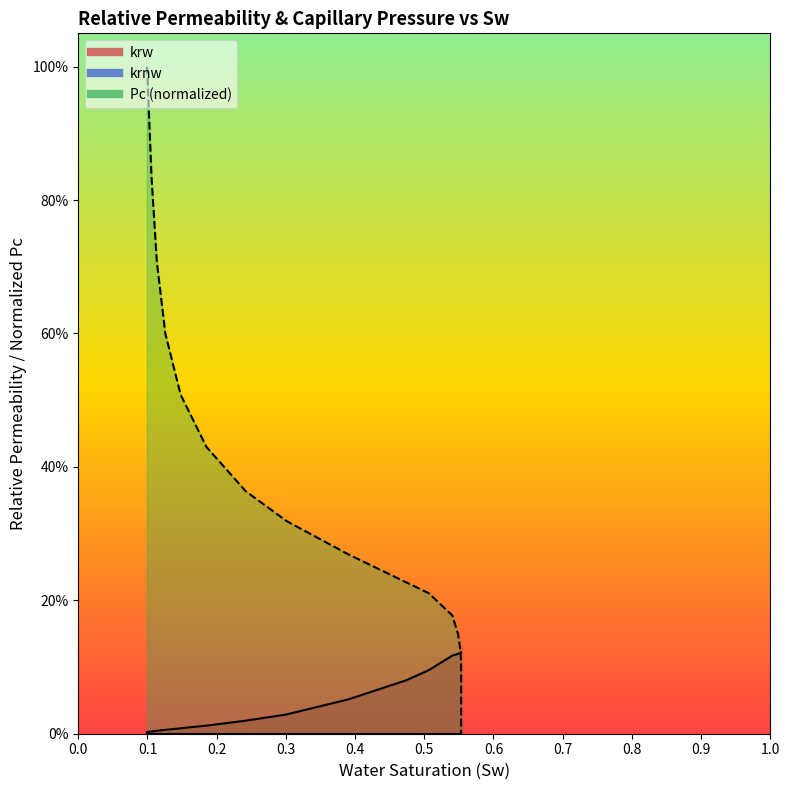

How many values in the Pc (Pa) series exceed 0?

23